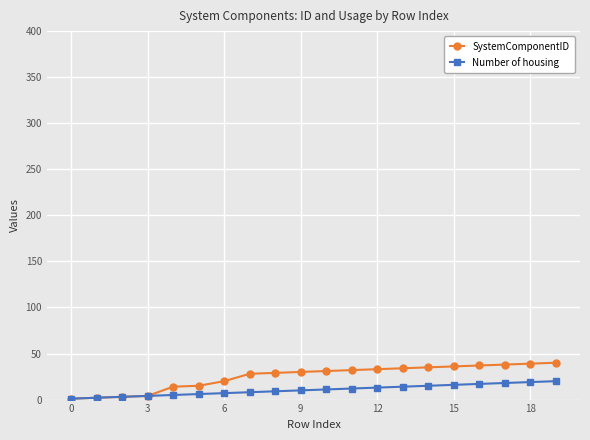

What is the highest value of the SystemComponentID series?

40